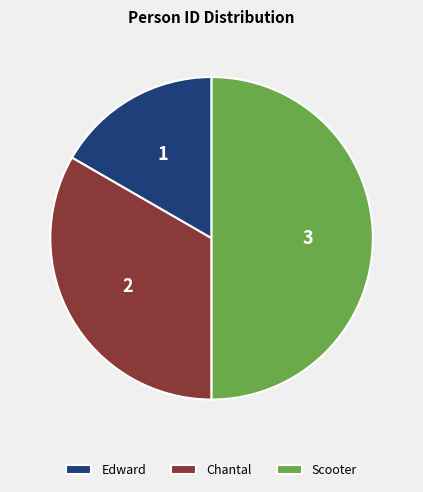

Does Chantal represent more than half of the total?

No